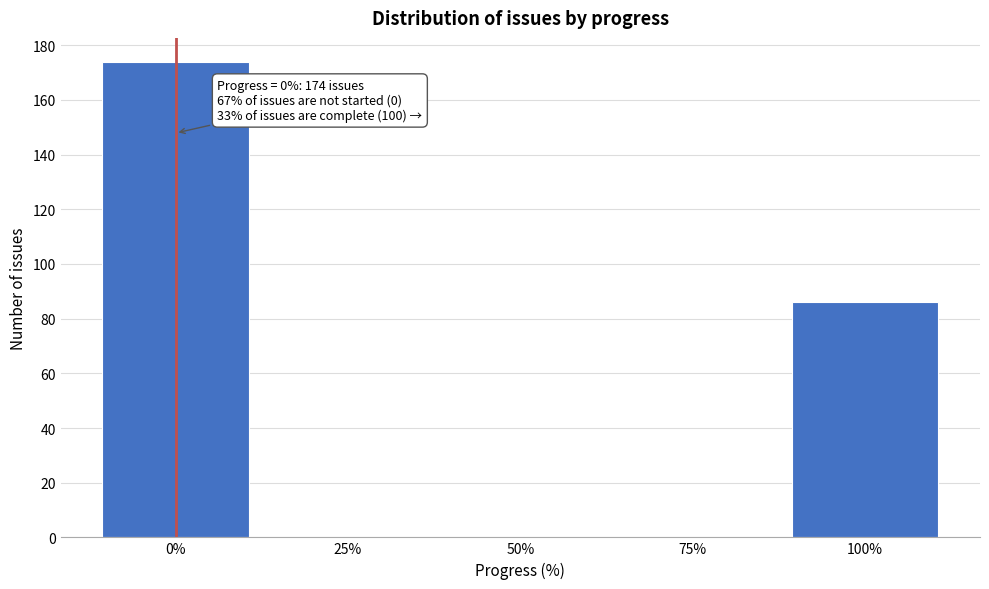

Over which range of the x-axis is the bar tallest?

-12.5 to 12.5